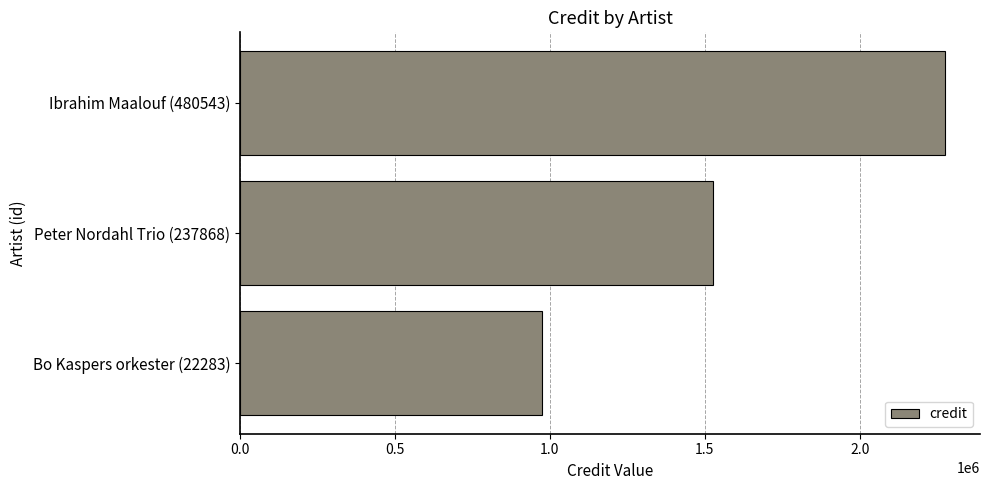

What is the difference between the maximum and second lowest values?

746908